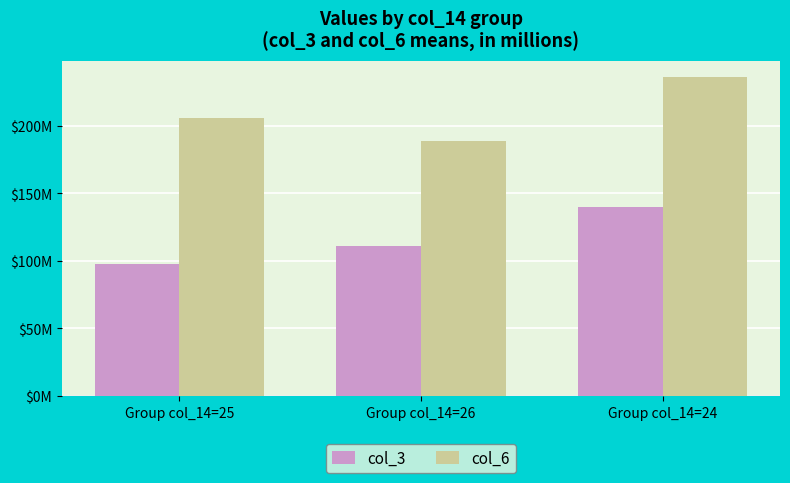

Which series has the largest total across all categories?

col_6